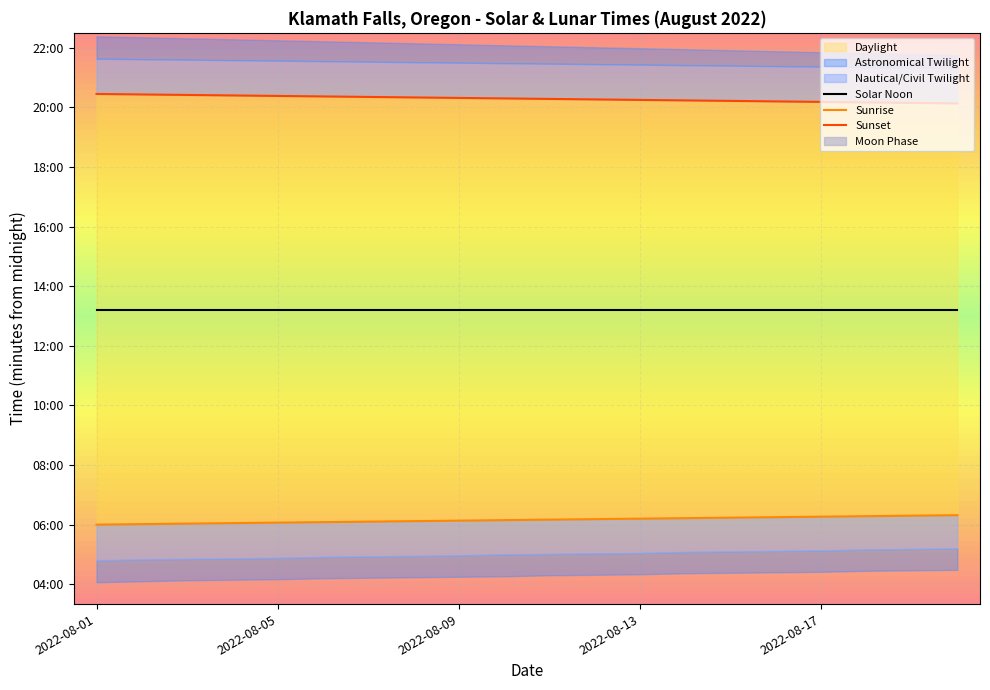

At which category is the sum across all series the highest?

2022-08-01